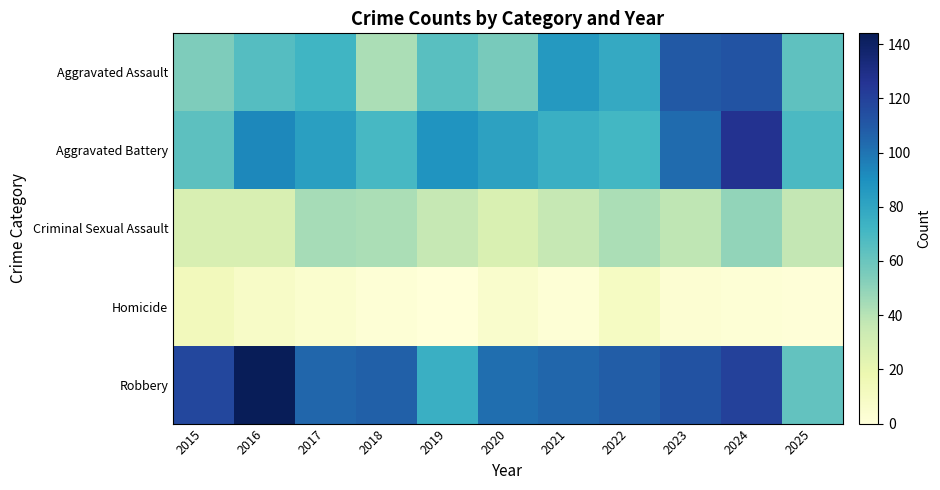

At which category is the sum across all series the highest?

2024